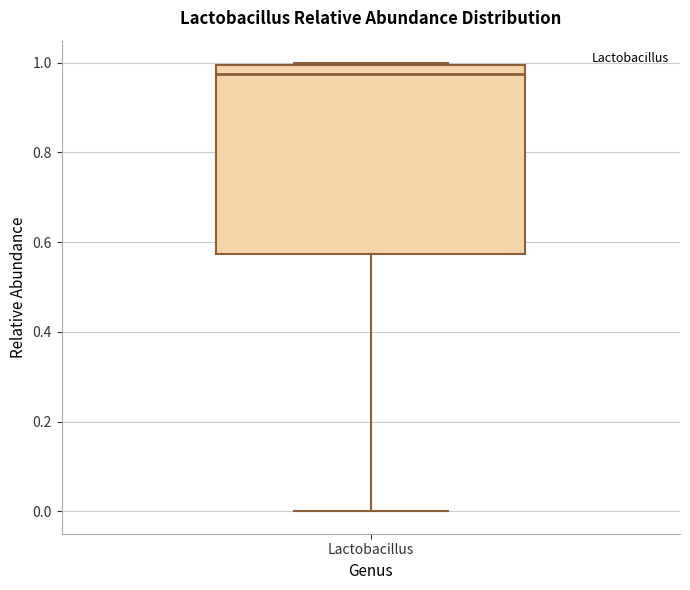

Where is the lower edge of the box for Lactobacillus on the y-axis? The values are not printed on the chart, so give them approximately, as read against the axis.

0.58